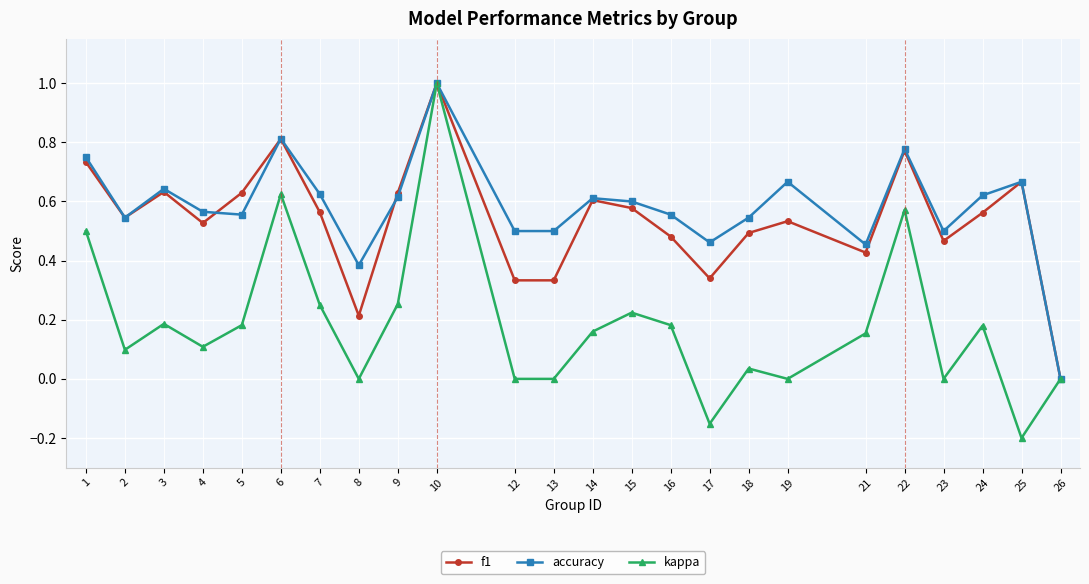

Is the value of f1 at 7 greater than the value of accuracy at 9?

No